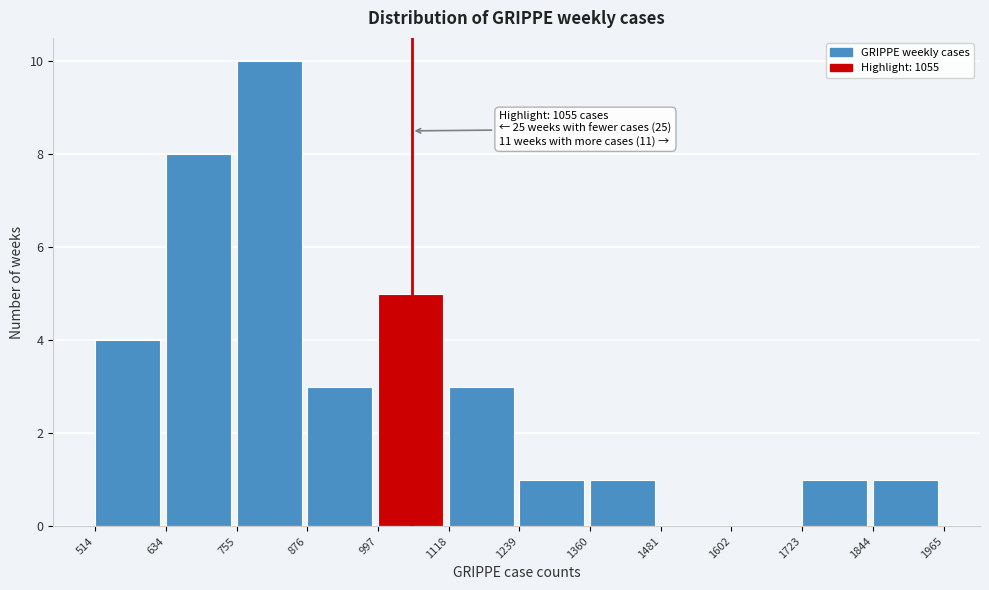

Over which range of the x-axis is the bar tallest?

755 to 876